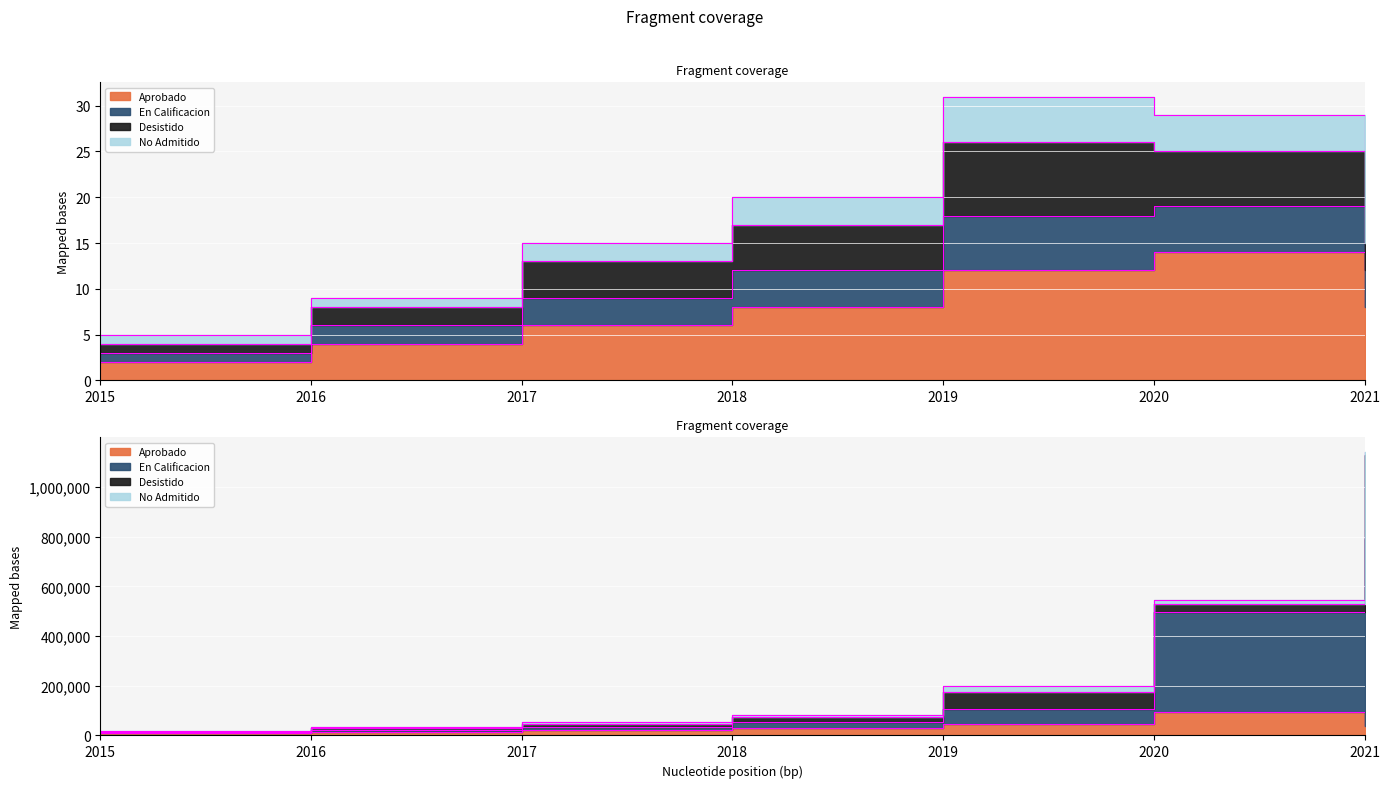

Which series has the widest spread of values?

En Calificacion